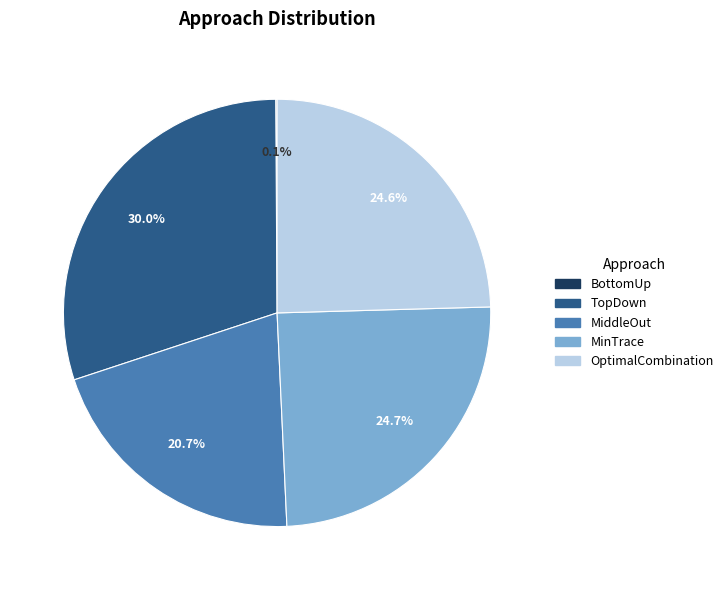

To the nearest percent, what is the average slice percentage?

20%